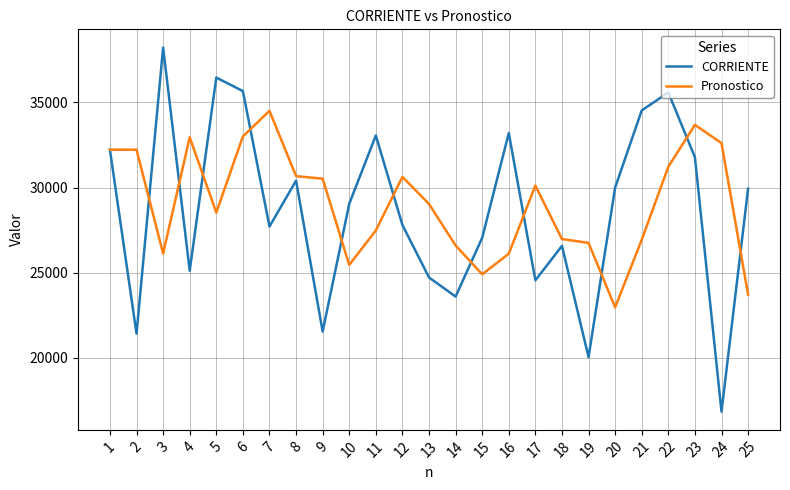

What is the sum of all Pronostico values?

725989.1